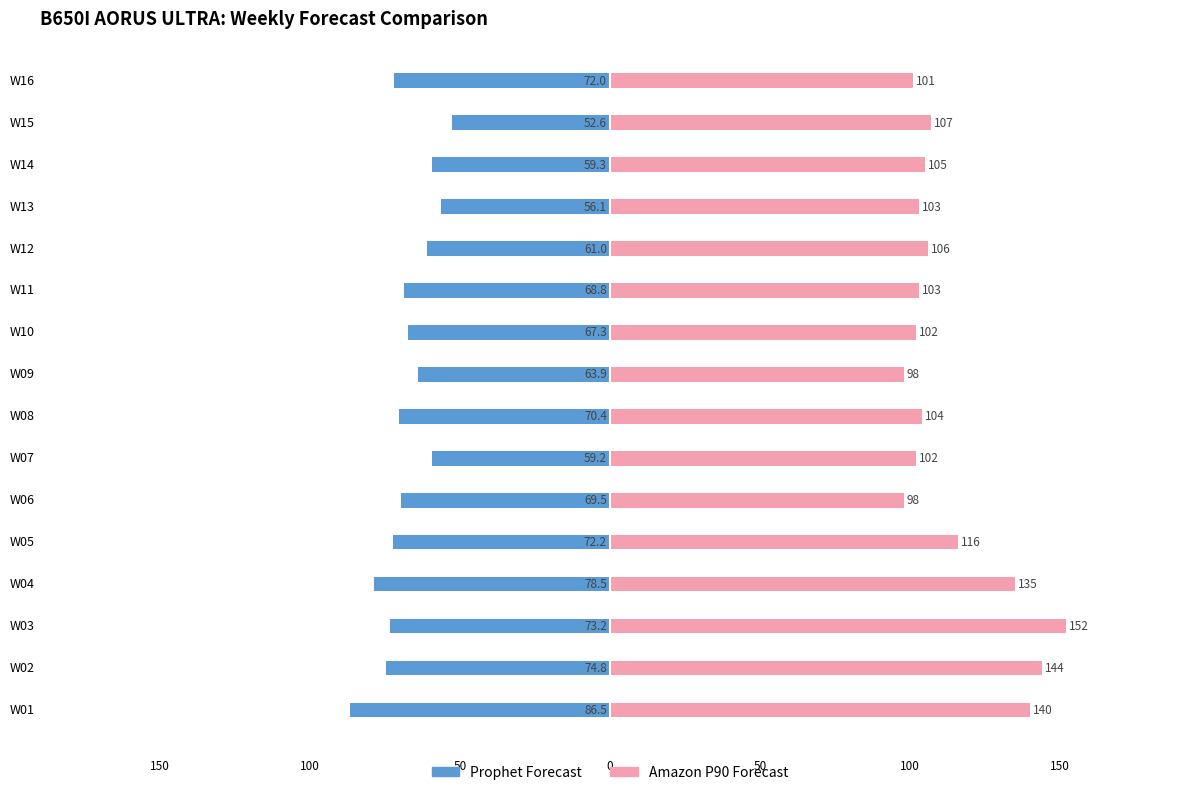

Reading left to right, extract all data points from this chart.

Prophet Forecast: -86.5	-74.8	-73.2	-78.5	-72.2	-69.5	-59.2	-70.4	-63.9	-67.3	-68.8	-61.0	-56.1	-59.3	-52.6	-72.0
Amazon P90 Forecast: 140.0	144.0	152.0	135.0	116.0	98.0	102.0	104.0	98.0	102.0	103.0	106.0	103.0	105.0	107.0	101.0